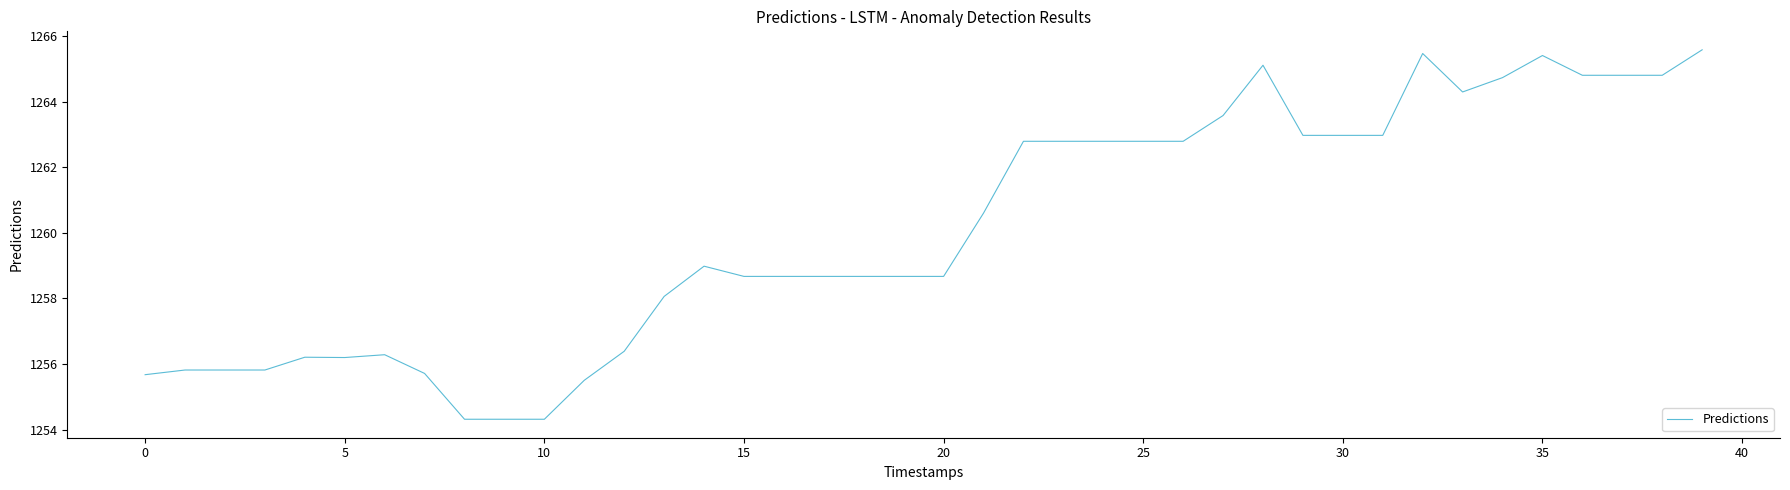

Reading left to right, transcribe all the data shown in this chart.

1255.7	1255.8	1255.8	1255.8	1256.2	1256.2	1256.3	1255.7	1254.3	1254.3	1254.3	1255.5	1256.4	1258.1	1259.0	1258.7	1258.7	1258.7	1258.7	1258.7	1258.7	1260.6	1262.8	1262.8	1262.8	1262.8	1262.8	1263.6	1265.1	1263.0	1263.0	1263.0	1265.5	1264.3	1264.7	1265.4	1264.8	1264.8	1264.8	1265.6